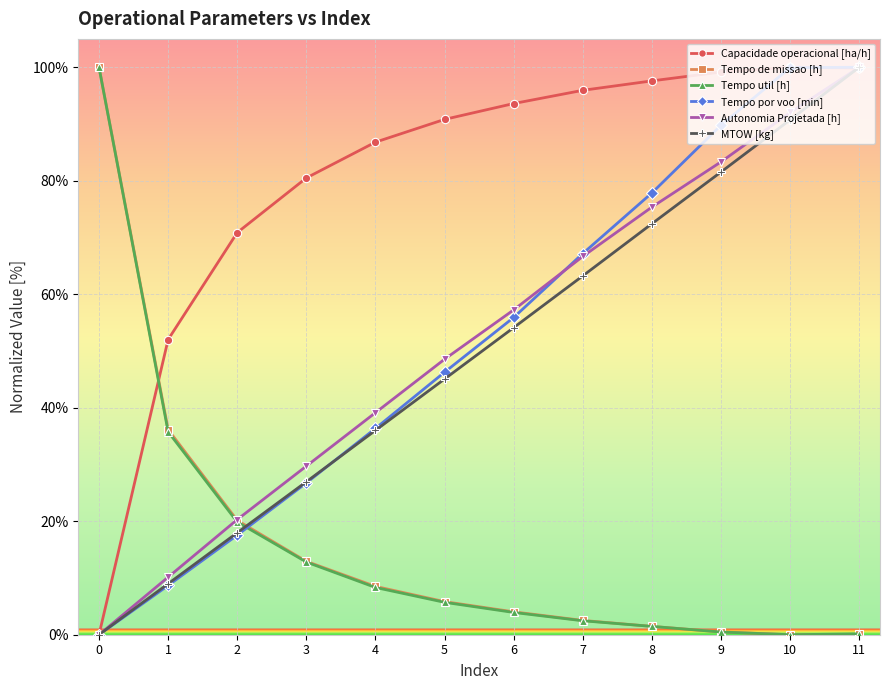

What is the difference between the Tempo por voo [min] values at 7 and 2?

49.6